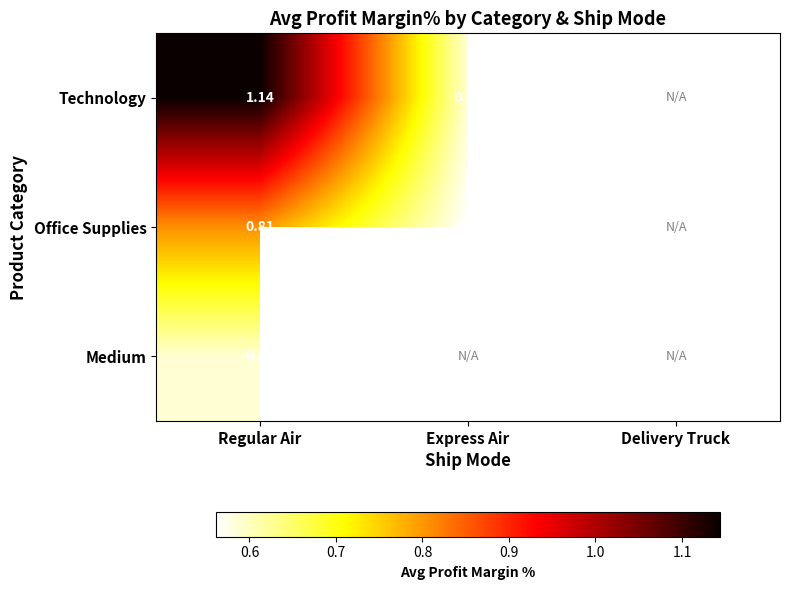

Is the value of Technology at Regular Air greater than the value of Medium at Regular Air?

Yes